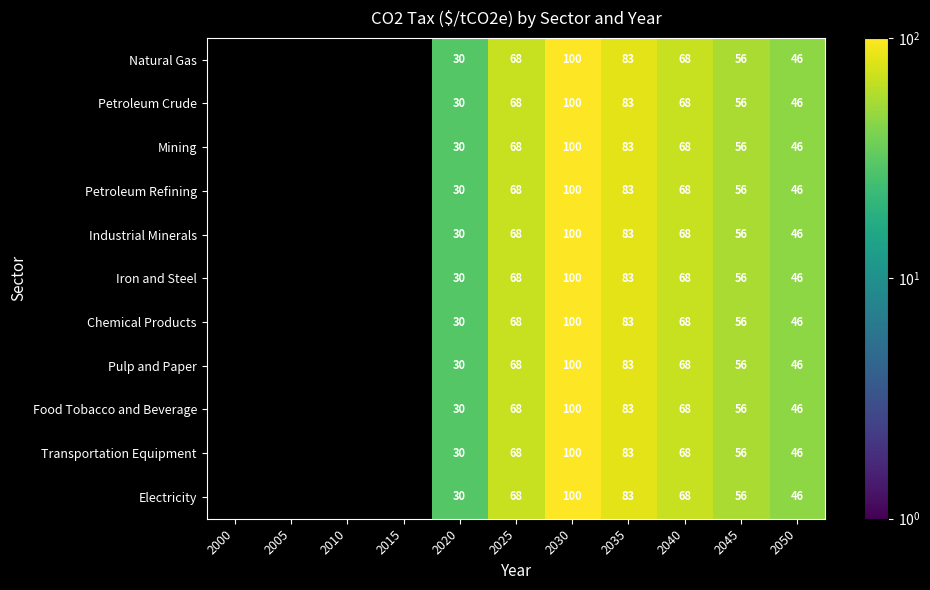

What is the sum of the Transportation Equipment values at 2035 and 2050?

129